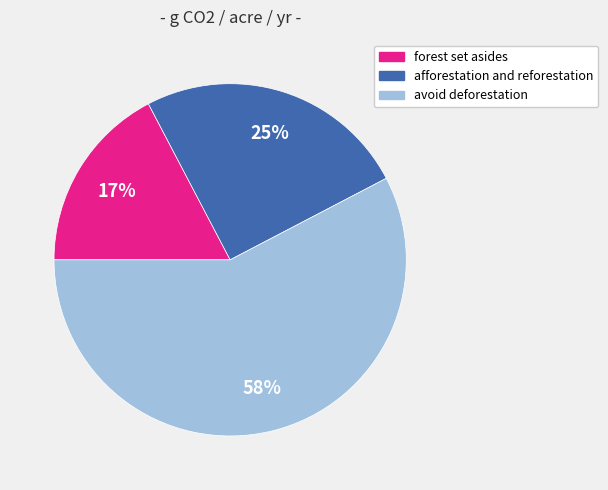

What percentage is the avoid deforestation slice, to the nearest percent?

58%